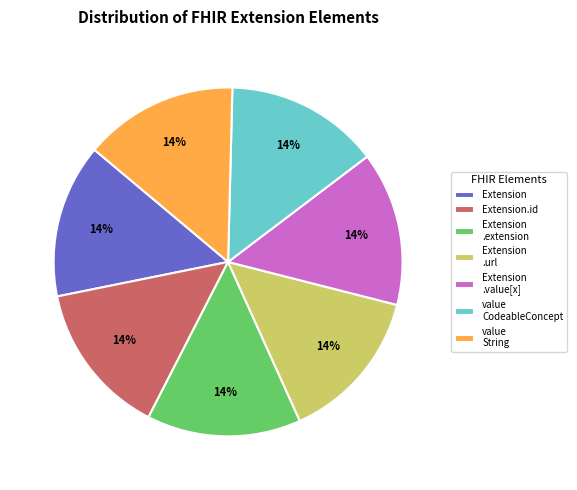

Is it true that Extension is 7% of the pie?

False